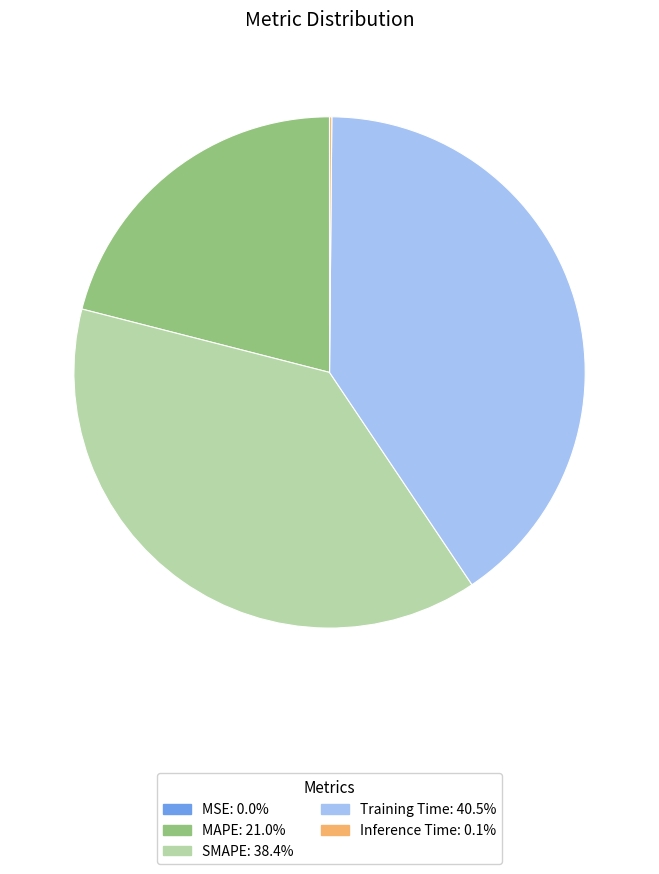

Does any single category account for the majority?

No